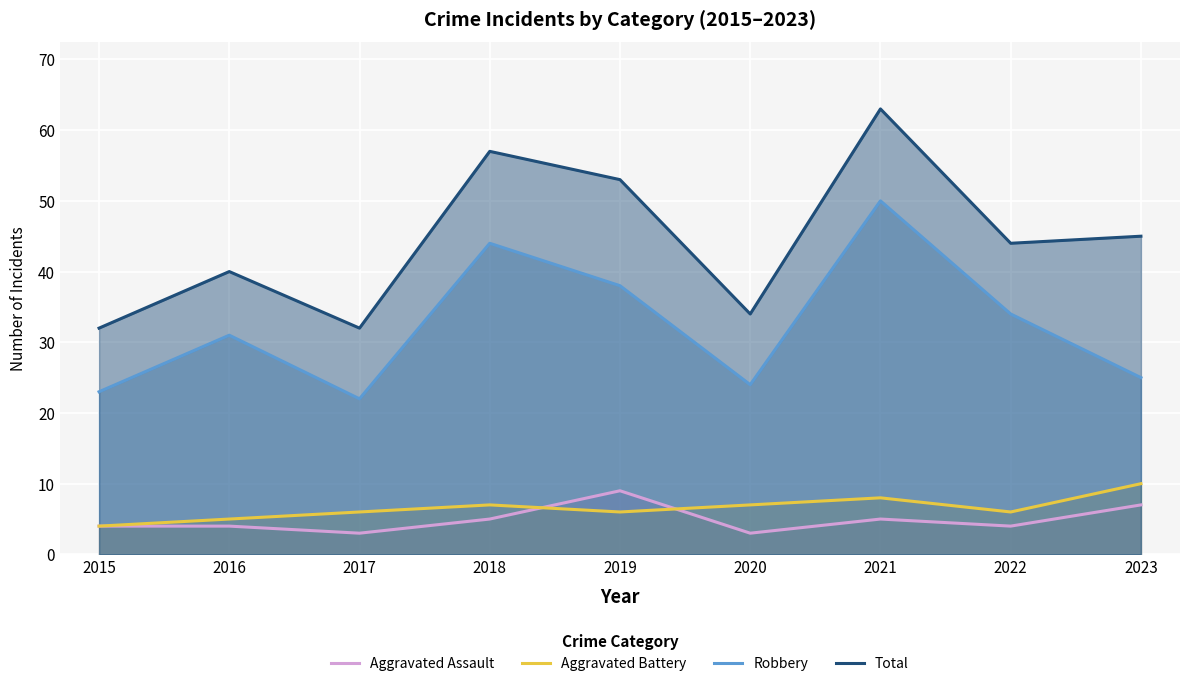

Does the chart display data point markers on the line(s)?

No